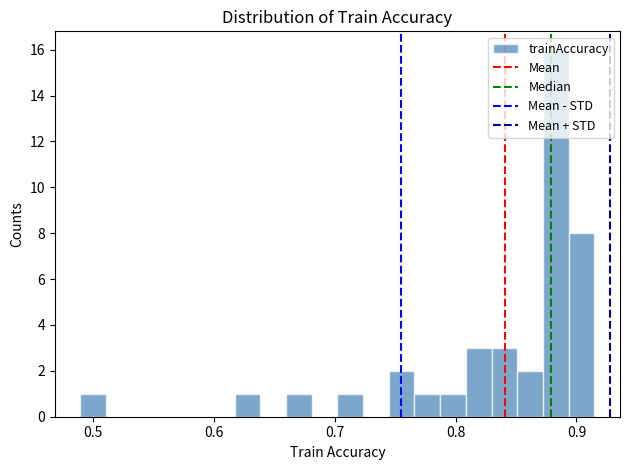

Read against the x-axis, roughly where is the centre of the tallest bar?

0.88